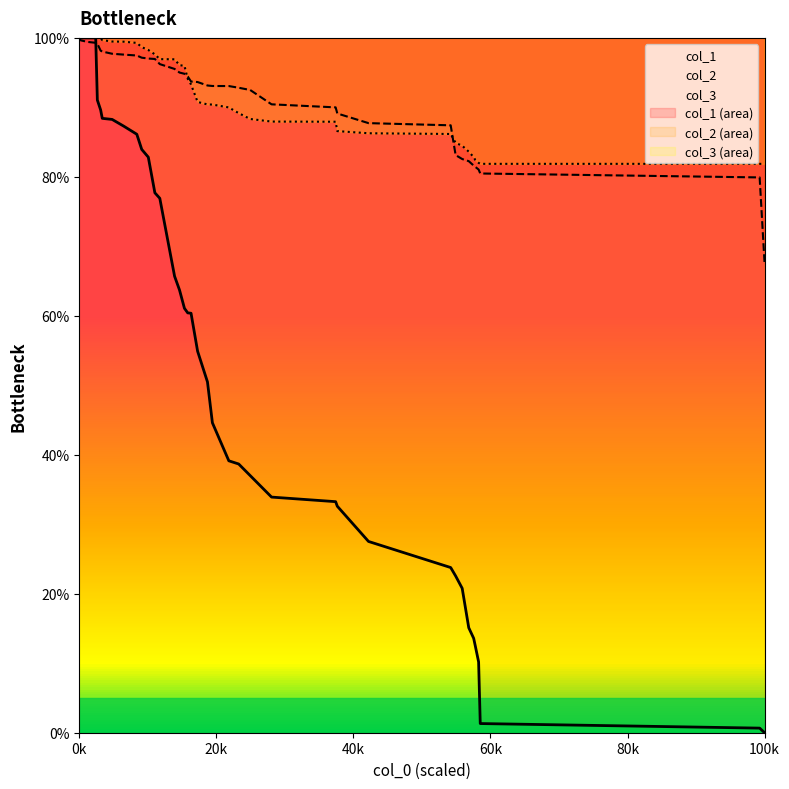

Is this an area chart (filled region under the line)?

No